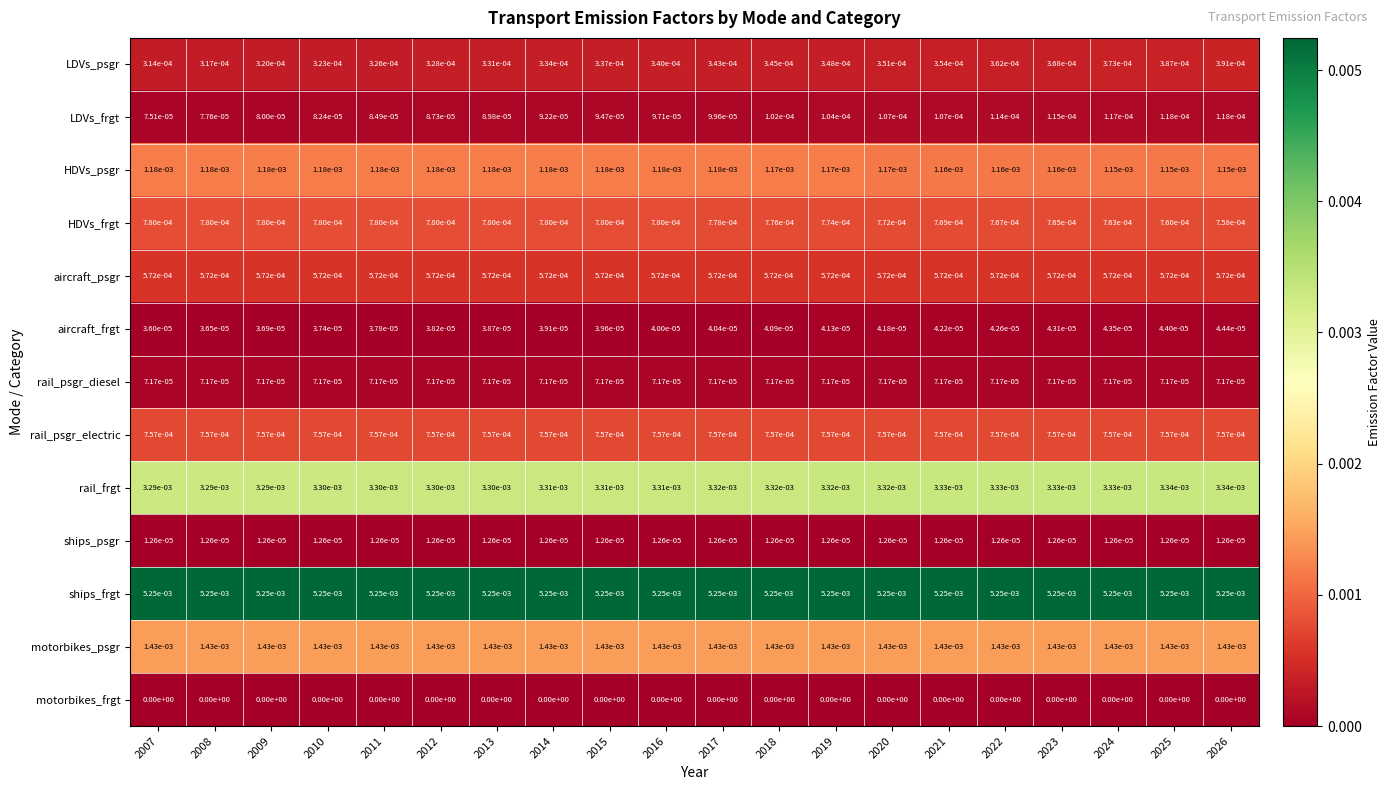

Between 2009 and 2014, which series saw the biggest shift?

rail_frgt